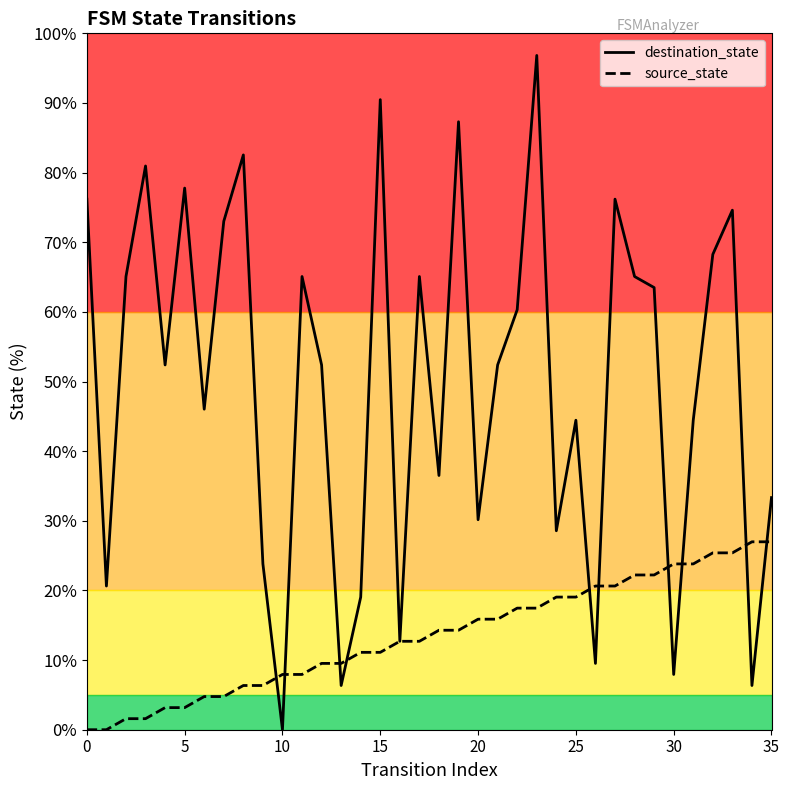

What are all the series names shown in the legend?

destination_state, source_state